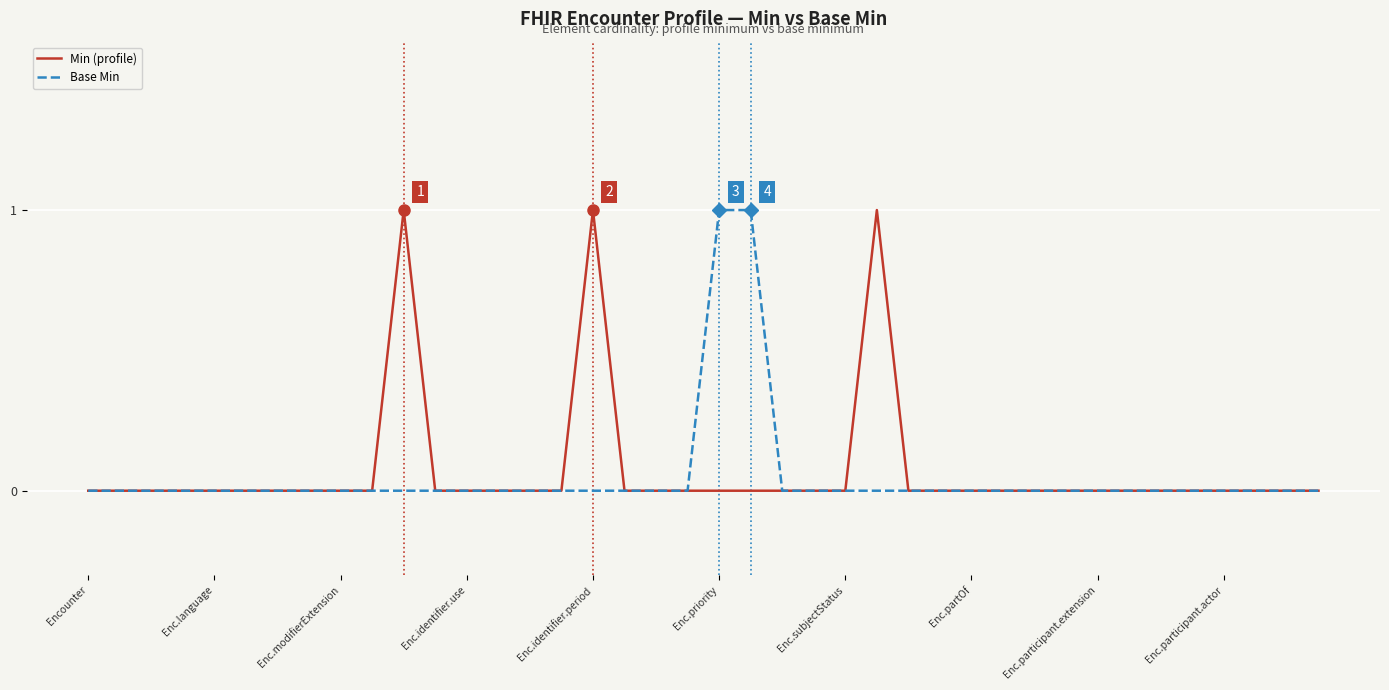

Is it true that Base Min equals 1 at Enc.priority?

True